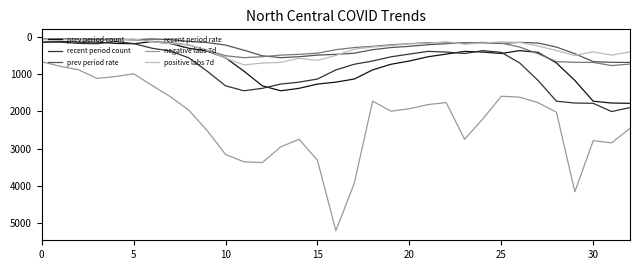

Which series has the largest range (max minus min)?

negative labs 7d